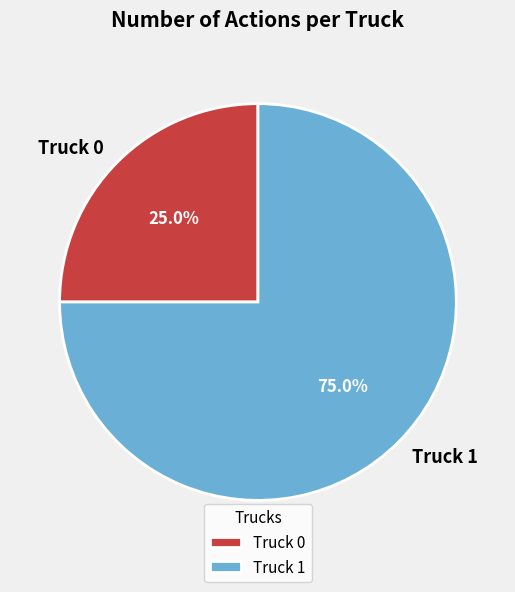

Is Truck 1 the majority of the pie?

Yes